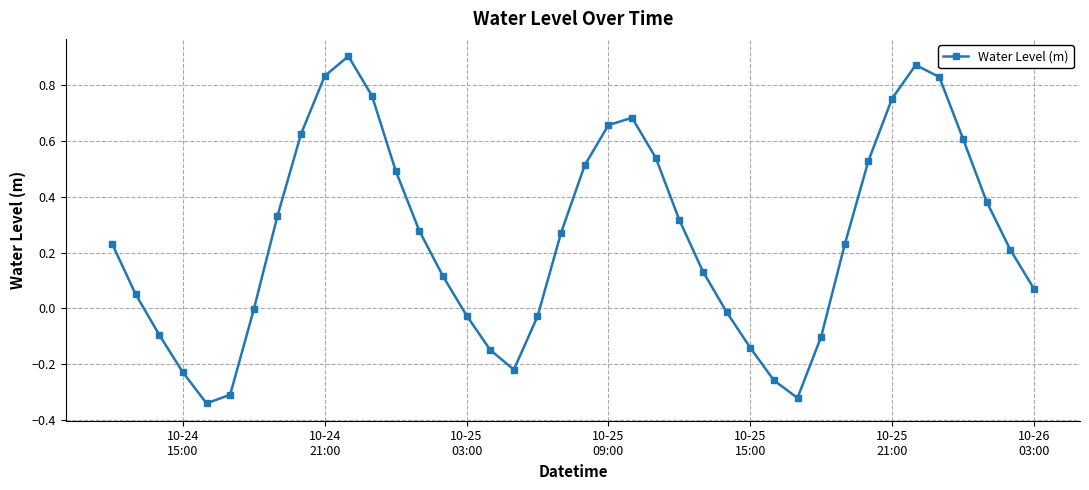

How many points are lower than both their immediate neighbors (excluding endpoints)?

3